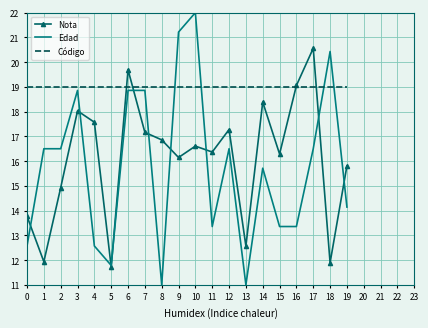

Which series has the widest spread of values?

Edad